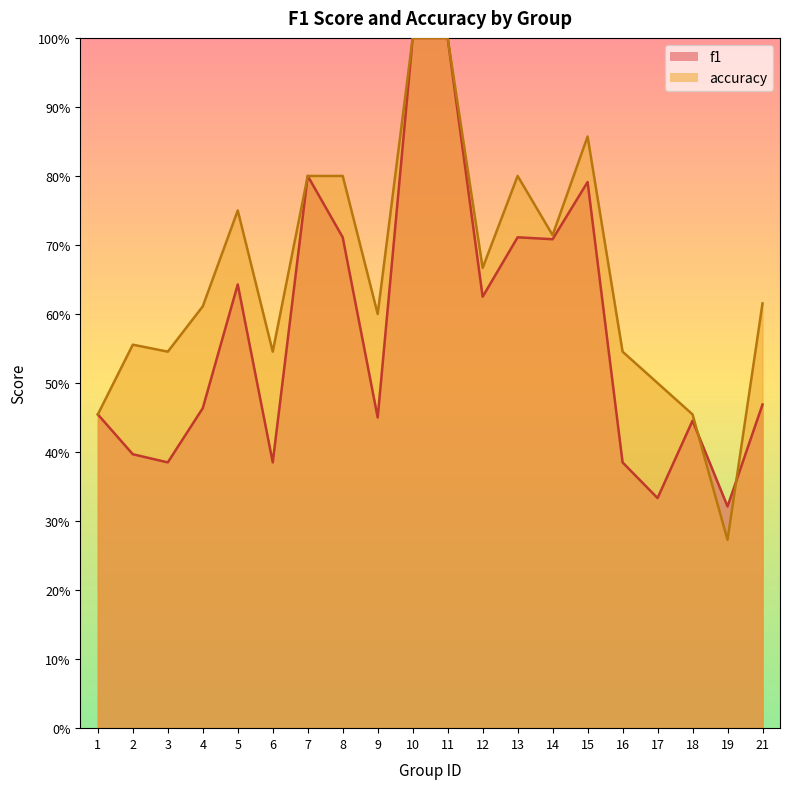

In accuracy, how many points are lower than both neighbors (excluding endpoints)?

6